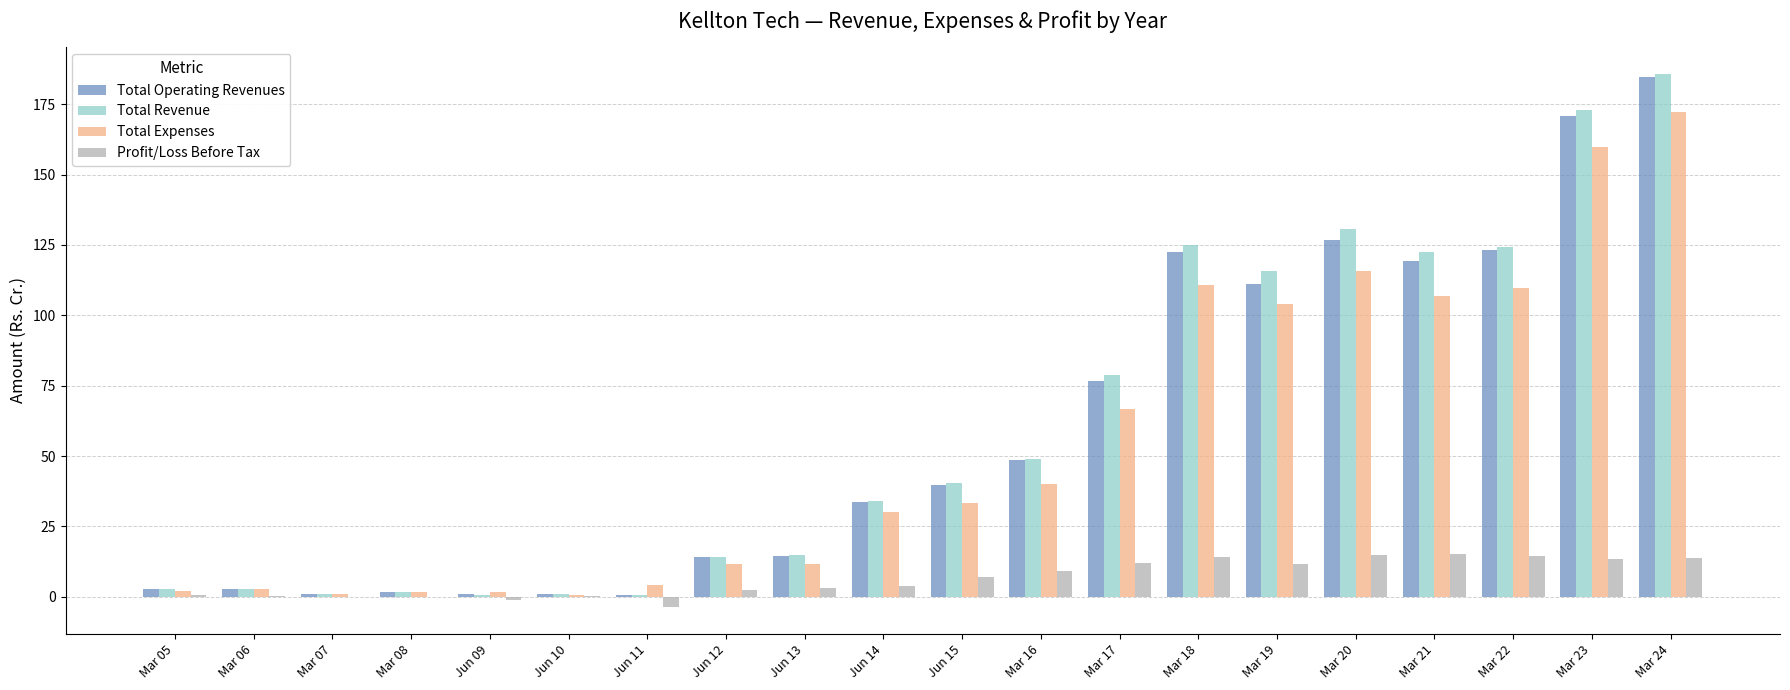

What is the highest value of the Total Expenses series?

172.1